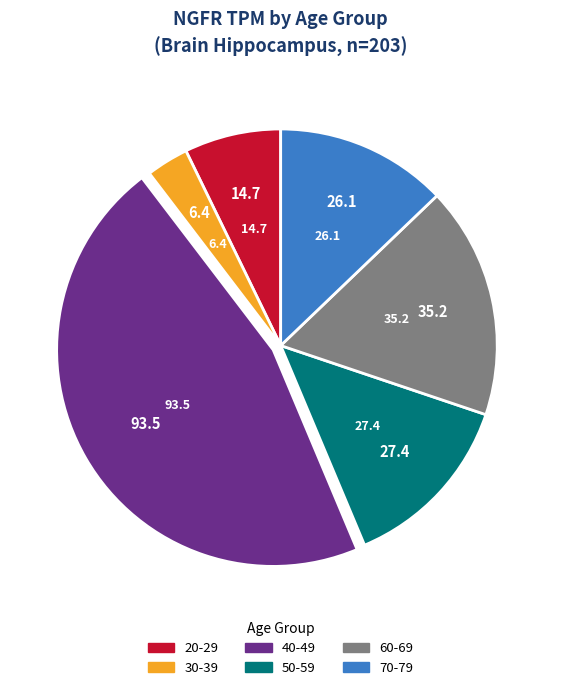

True or false: 30-39 accounts for 11% of the total.

False